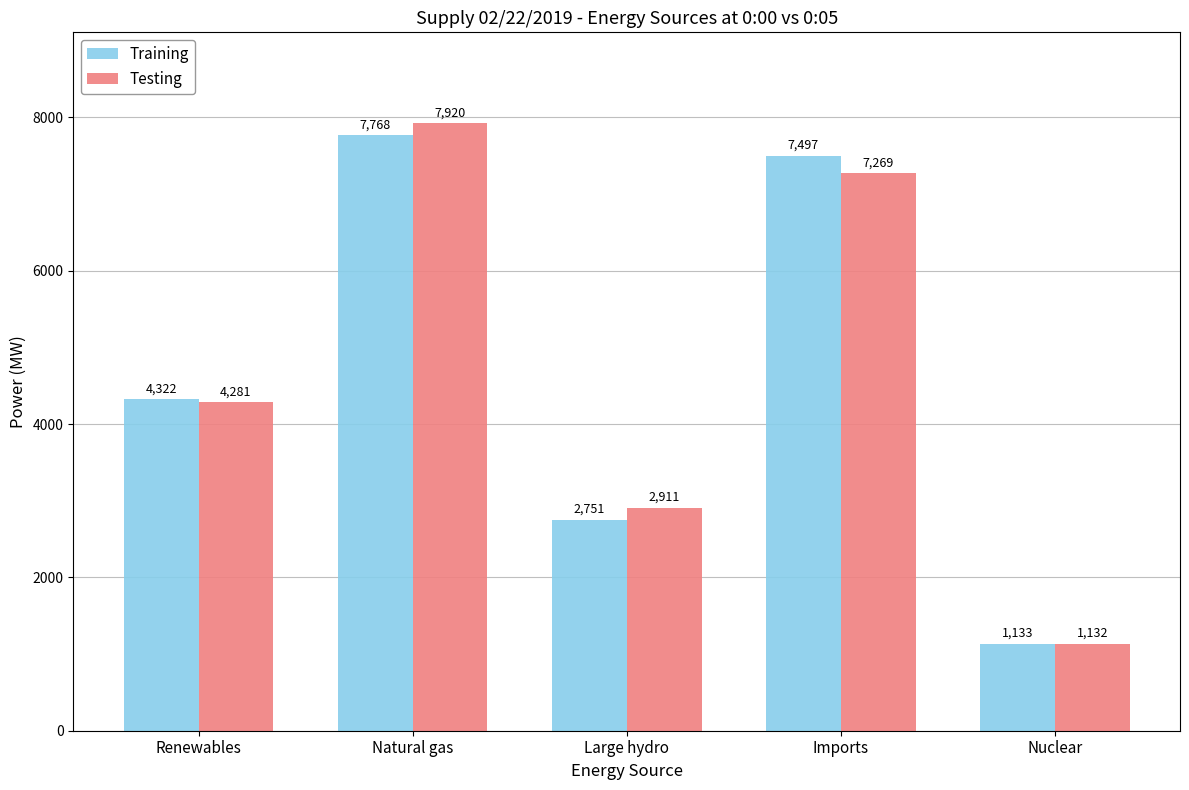

What is the spread (max minus min) of values at Renewables?

41